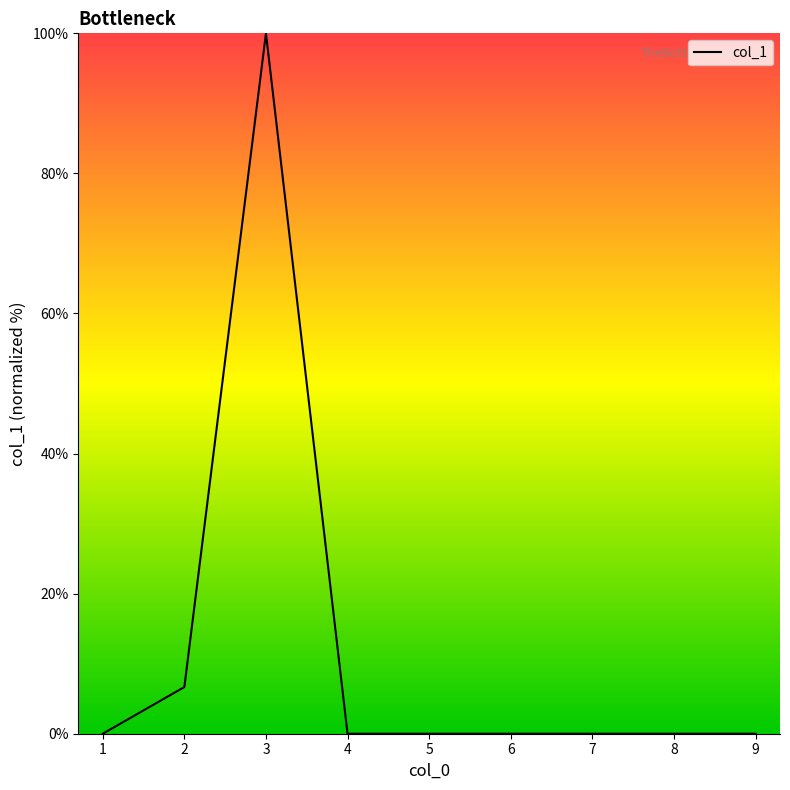

What is the sum of all values?

106.7